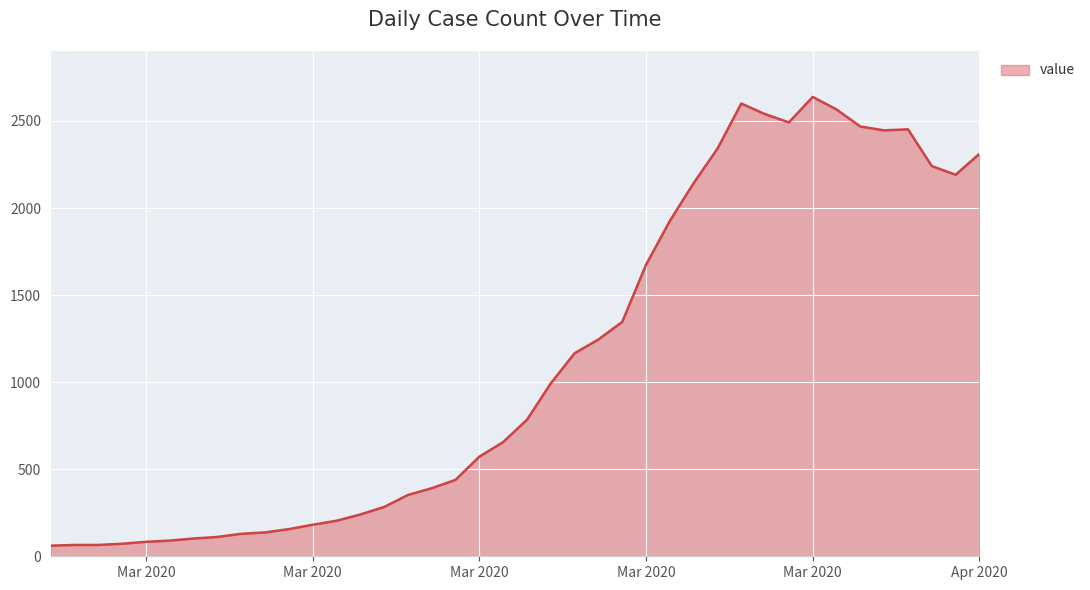

What is the greatest value displayed?

2638